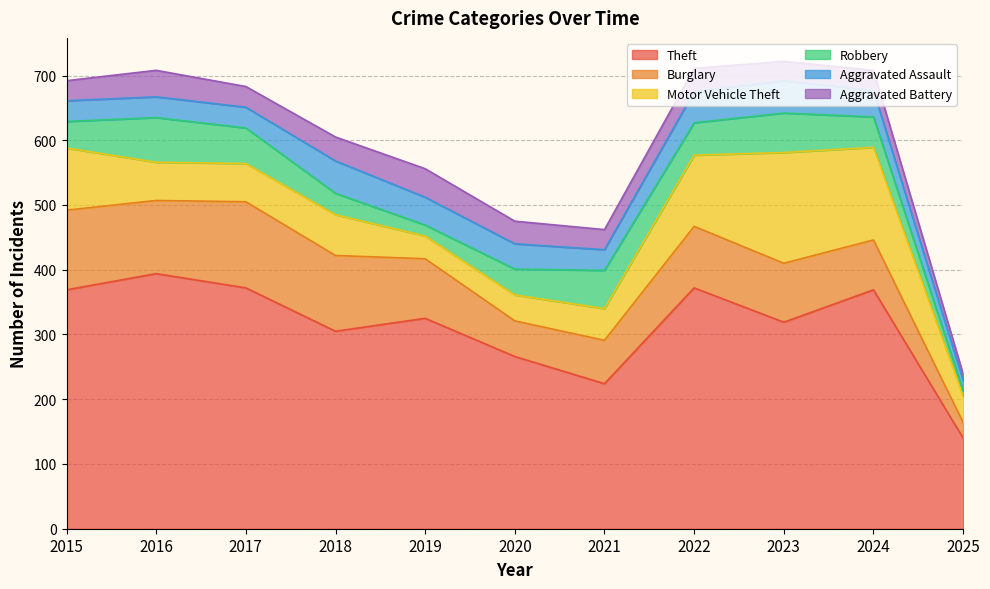

Which has a higher value, 2015 or 2025?

2015